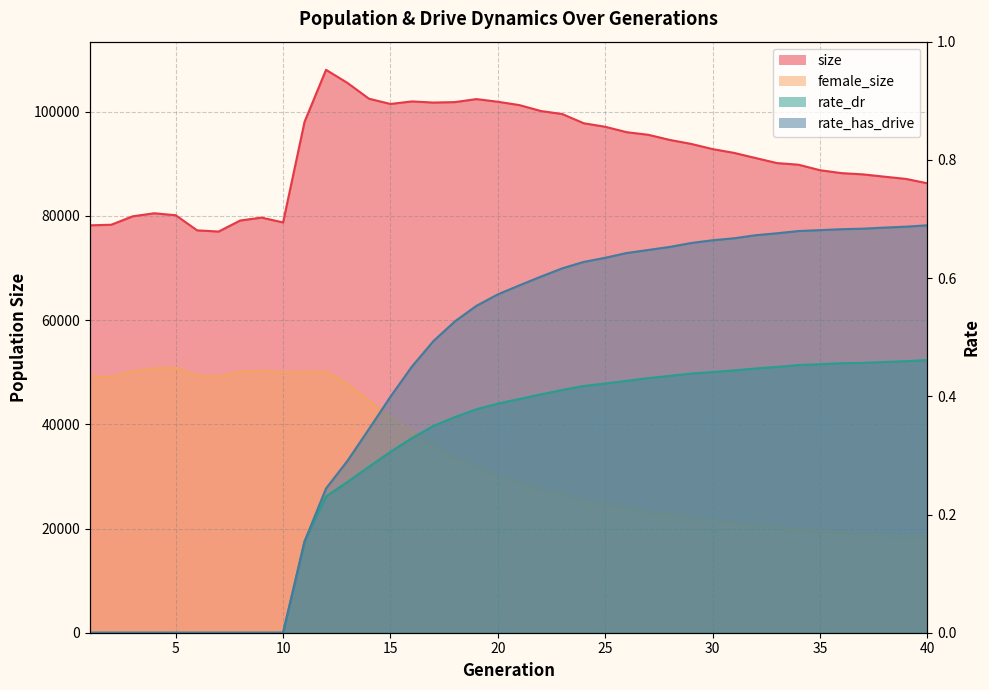

At how many categories does at least one series exceed 30053?

40